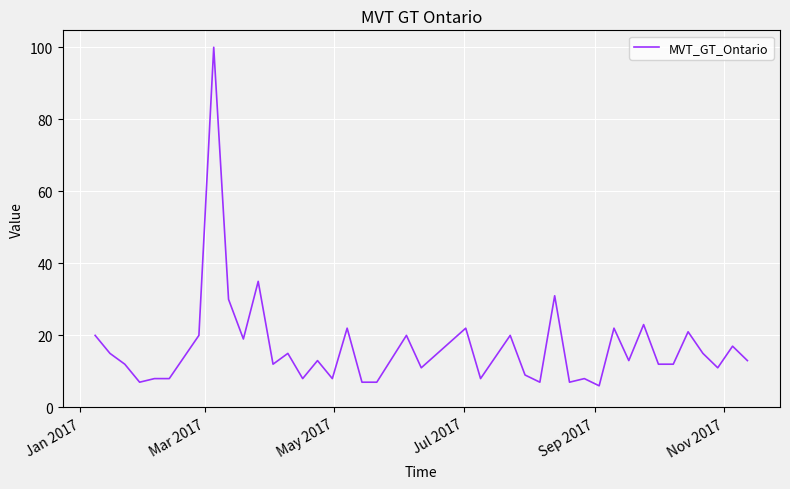

How many lines are shown in the chart?

1